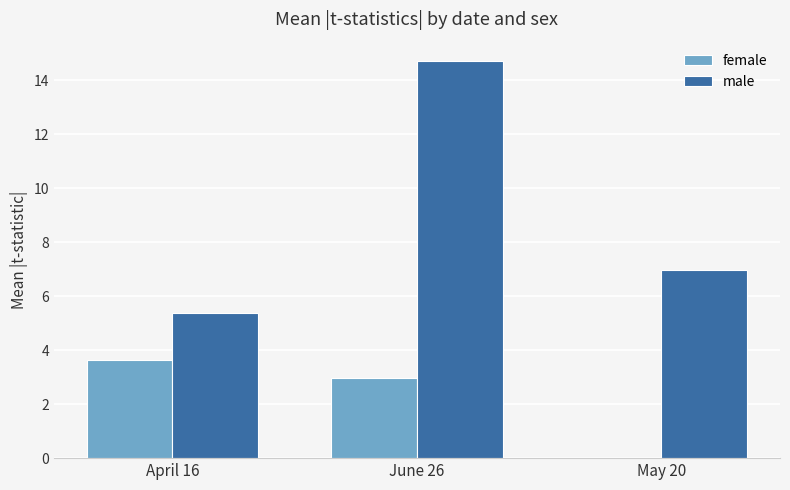

What is the sum of all female values?

6.6